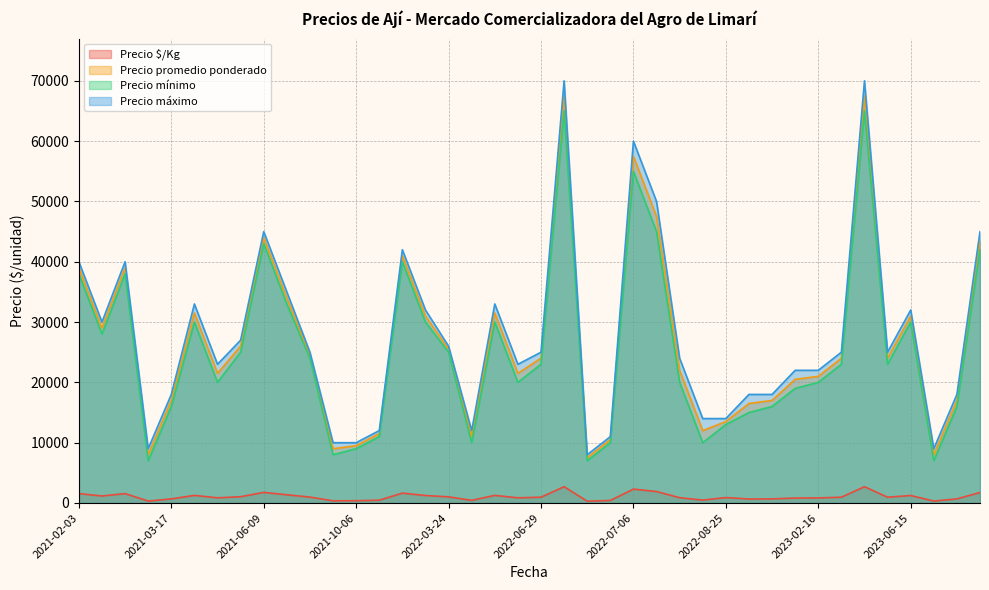

True or false: Precio mínimo and Precio $/Kg intersect in this chart.

False